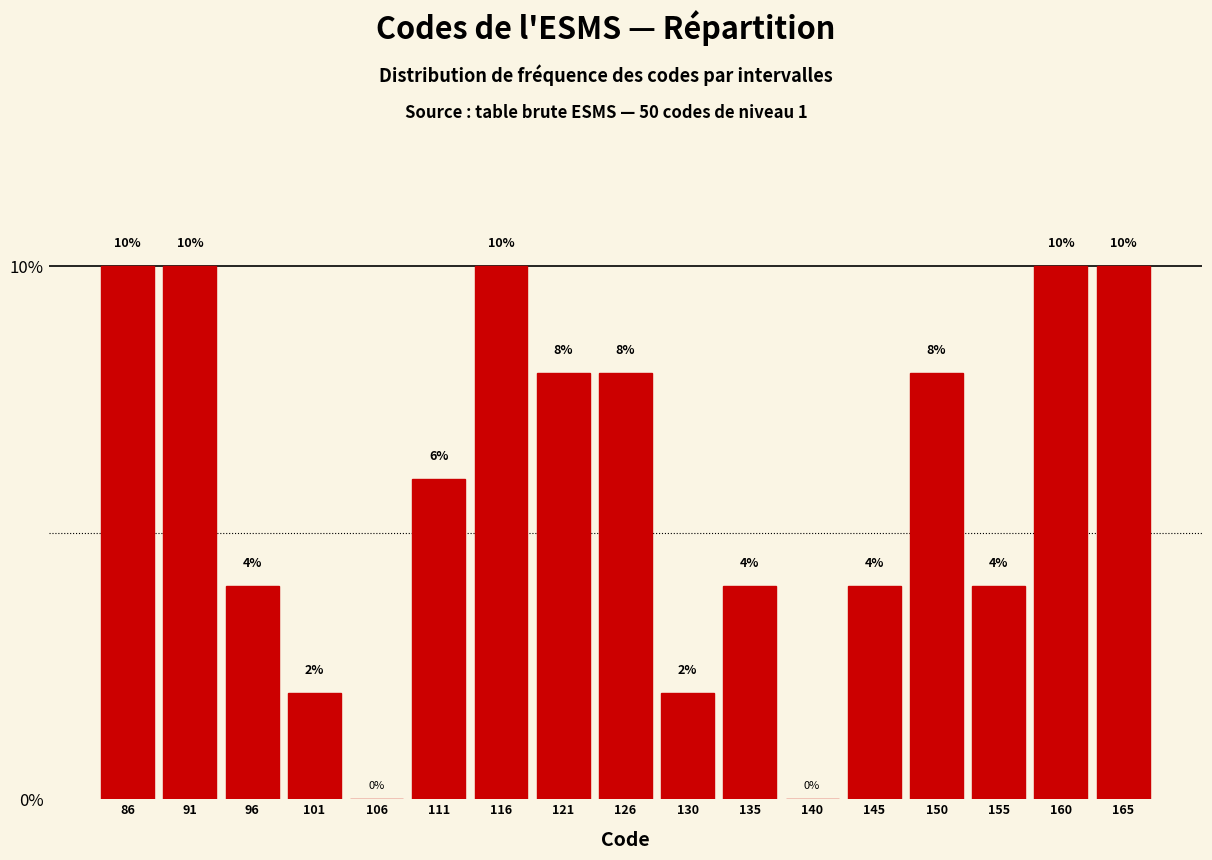

Reading left to right, transcribe this chart: for each bar, give the range it covers on the x-axis and its height. The bar edges are not printed on the chart, so give them approximately, as read against the axis.

84.0 to 89.0: 10
89.0 to 94.0: 10
94.0 to 98.5: 4
98.5 to 103.5: 2
103.5 to 108.5: 0
108.5 to 113.5: 6
113.5 to 118.0: 10
118.0 to 123.0: 8
123.0 to 128.0: 8
128.0 to 133.0: 2
133.0 to 137.5: 4
137.5 to 142.5: 0
142.5 to 147.5: 4
147.5 to 152.5: 8
152.5 to 157.0: 4
157.0 to 162.0: 10
162.0 to 167.0: 10